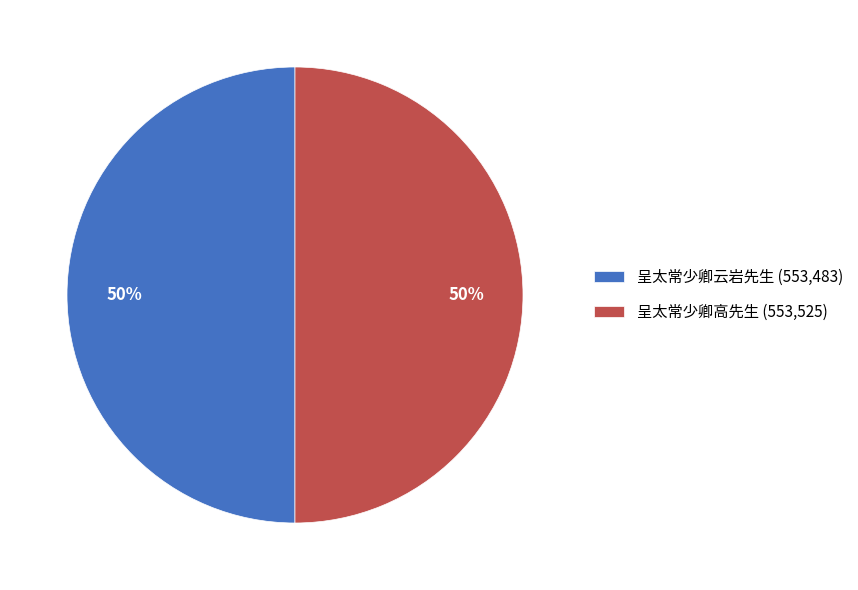

Approximately how many times larger is the value at 呈太常少卿云岩先生 compared to 呈太常少卿高先生?

1.0